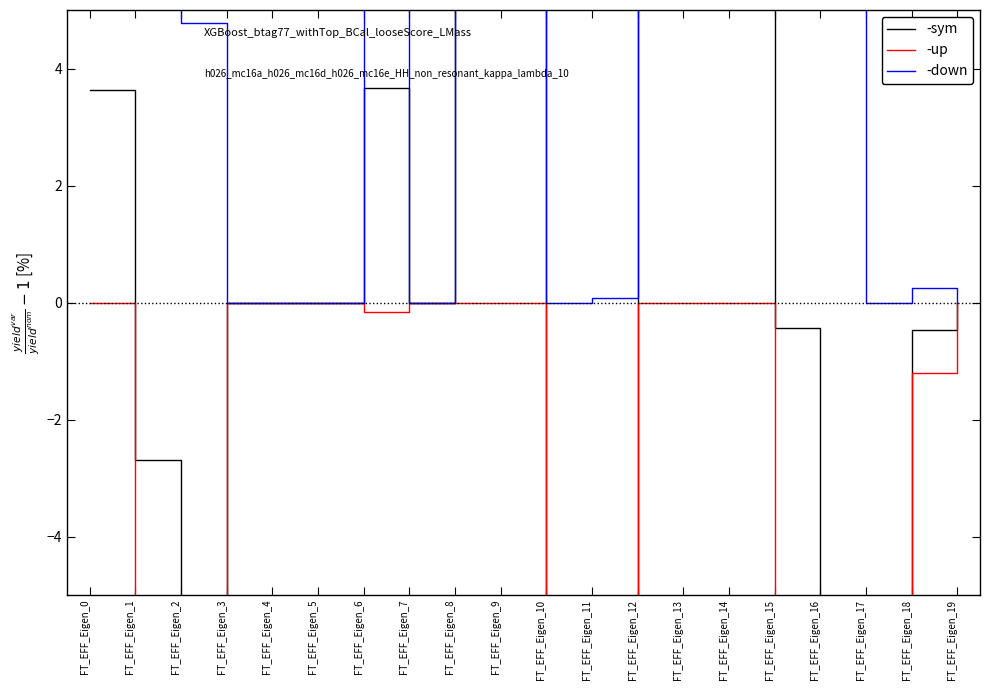

Reading right to left, list all the values displayed in this chart.

-sym: 0.0	-0.5	-22.0	-48.6	-0.4	150.6	45.9	45.2	-44.6	-40.9	103.4	45.9	0.0	3.7	0.0	0.0	0.0	-57.1	-2.7	3.6
-up: 0.0	-1.2	-43.9	-102.7	-8.9	0.0	0.0	0.0	-89.3	-81.8	0.0	0.0	0.0	-0.2	0.0	0.0	0.0	-118.9	-10.8	0.0
-down: 0.0	0.3	0.0	5.5	8.1	301.2	91.8	90.3	0.1	0.0	206.8	91.8	0.0	7.5	0.0	0.0	0.0	4.8	5.4	7.3